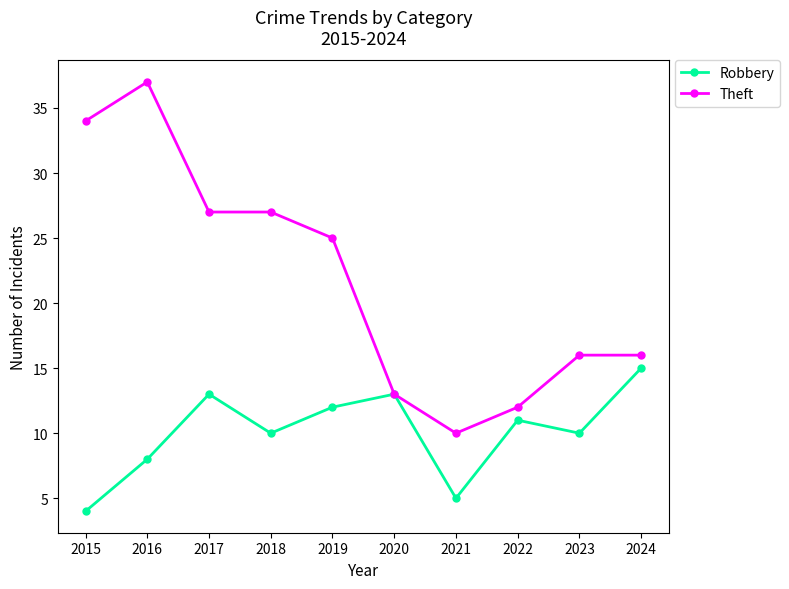

What is the value of the Theft point at the 3rd from the left?

27